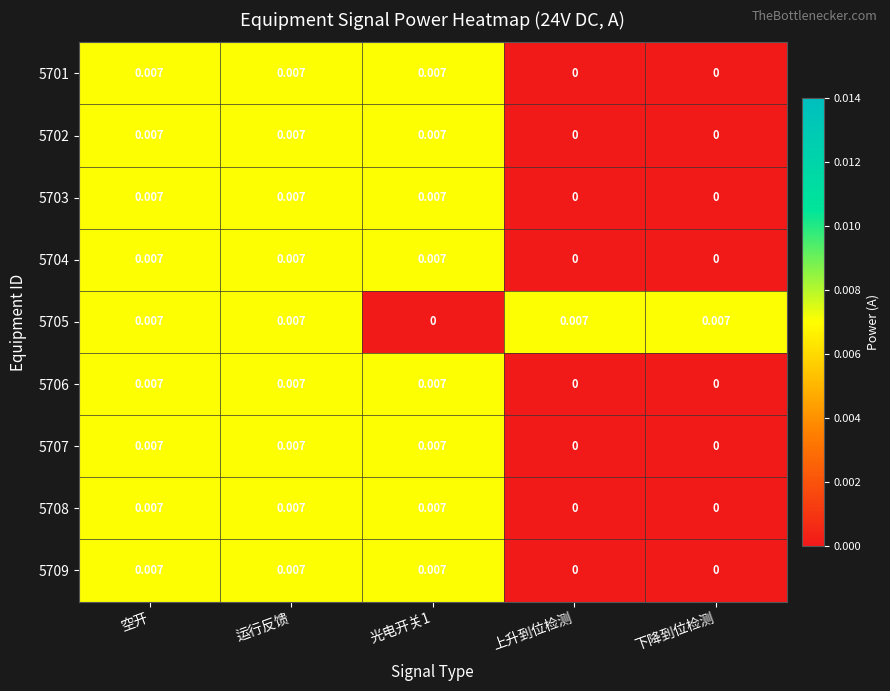

Count the number of data series in this chart.

9